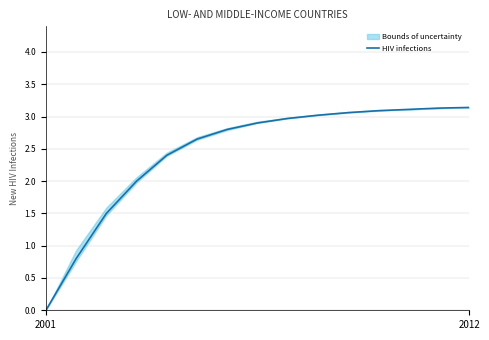

The value of HIV infections at 2012 is 5.2. True or false?

False